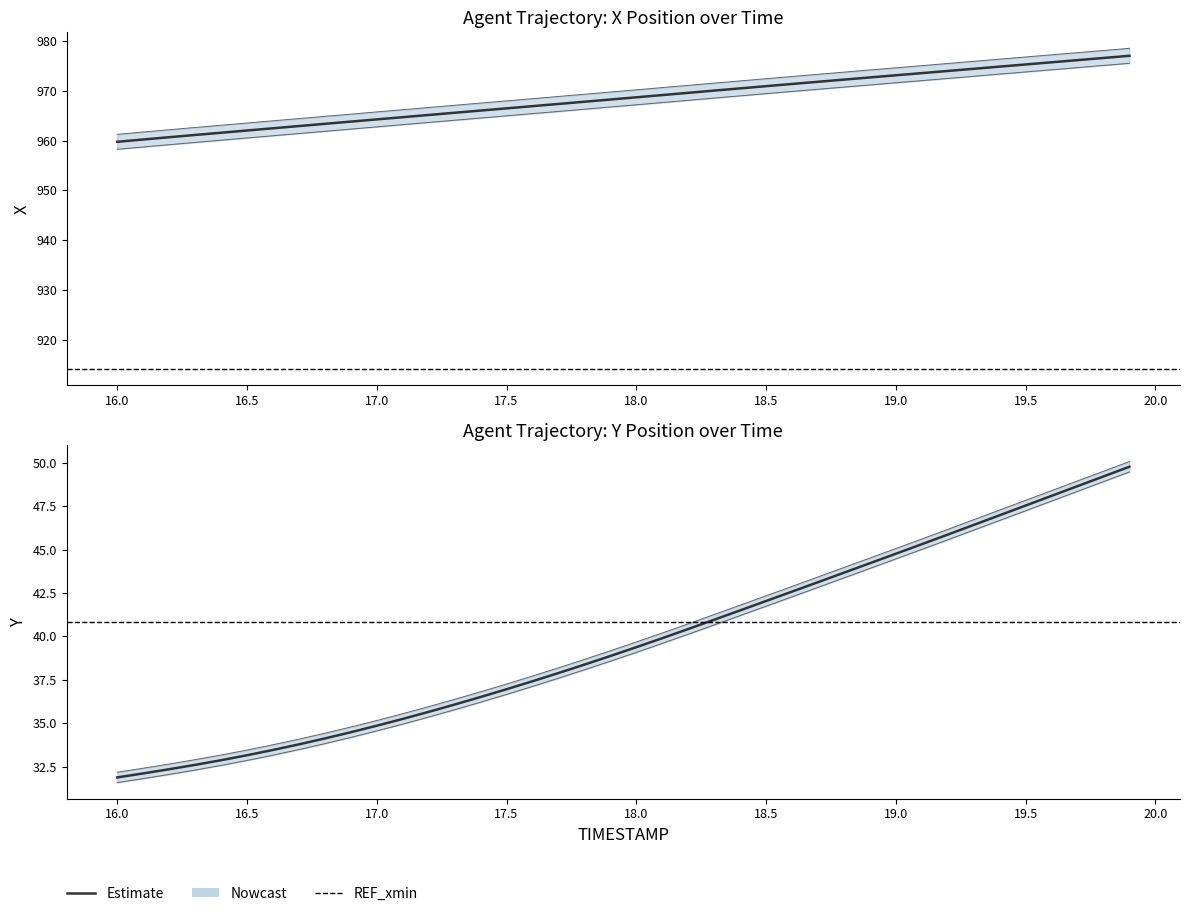

List the series in order of their peak value, highest first.

X, Y